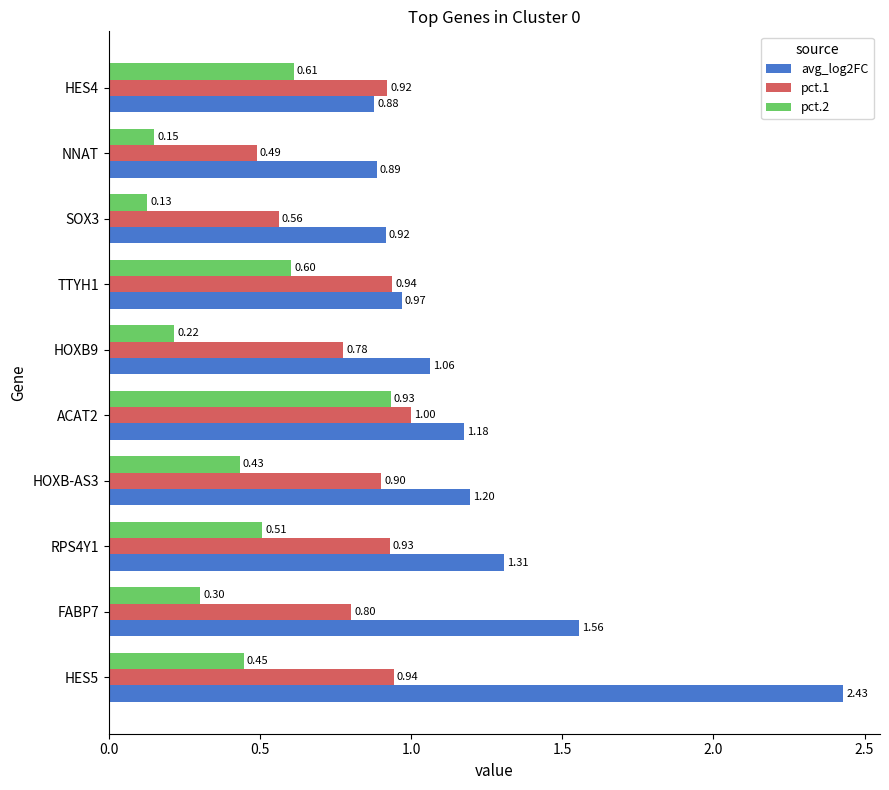

Which series has the largest total across all categories?

avg_log2FC